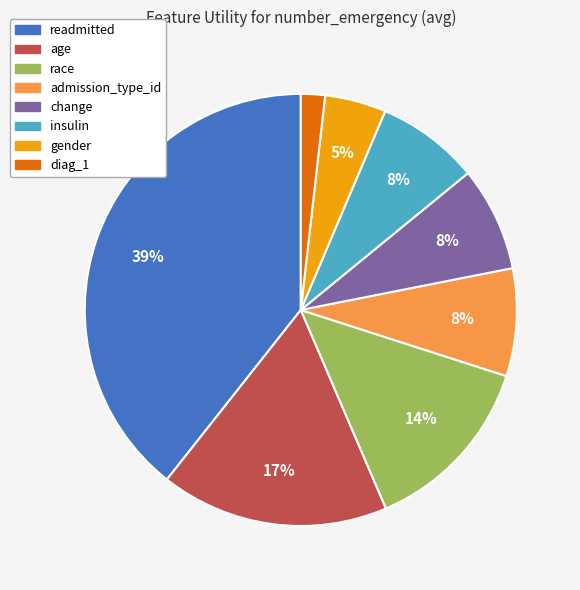

Between gender and change, which is larger?

change